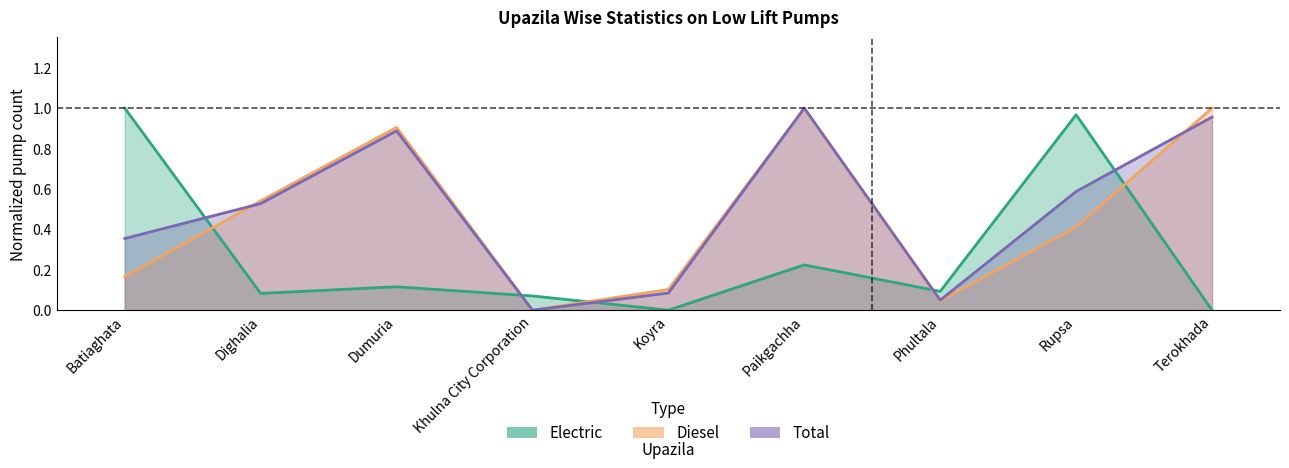

What value does the Electric series have at Phultala?

0.1